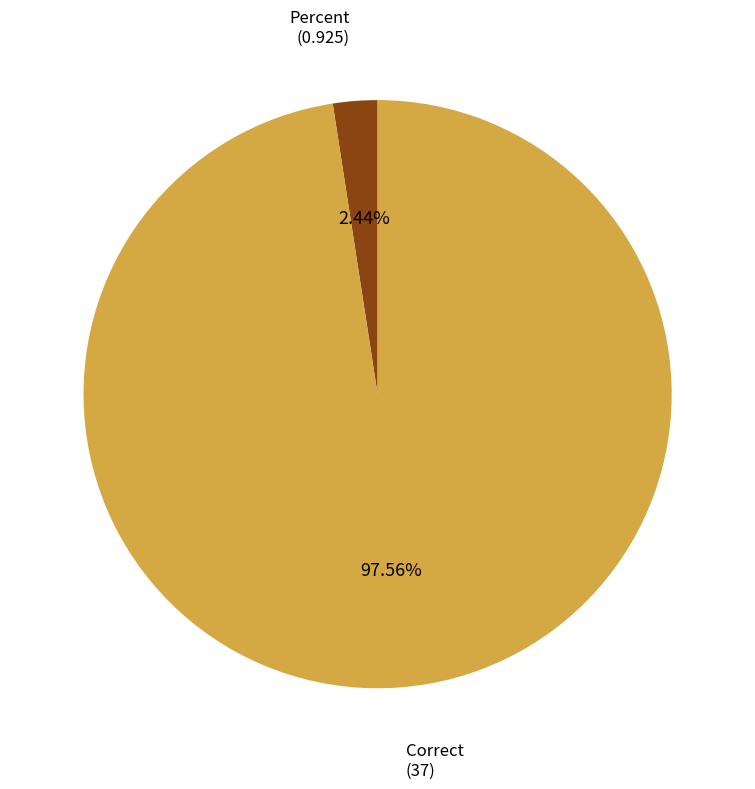

Is there a majority slice in this chart?

Yes